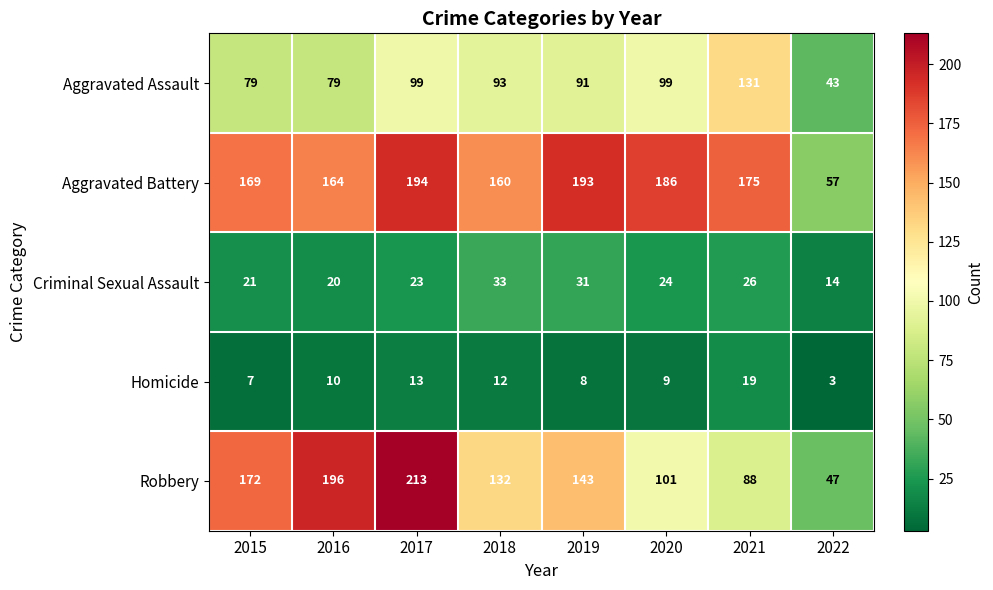

Between 2016 and 2022, which series saw the biggest shift?

Robbery